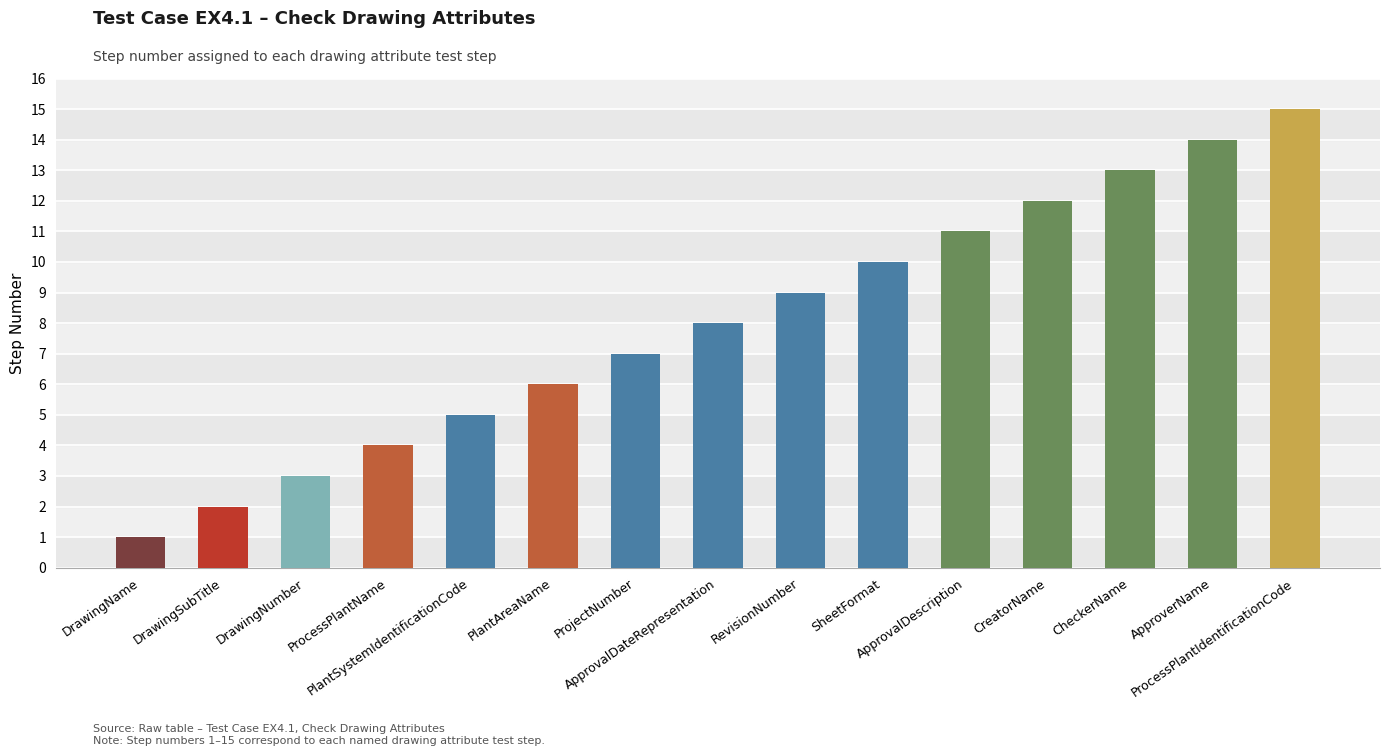

The value at ProcessPlantName is 4. True or false?

True